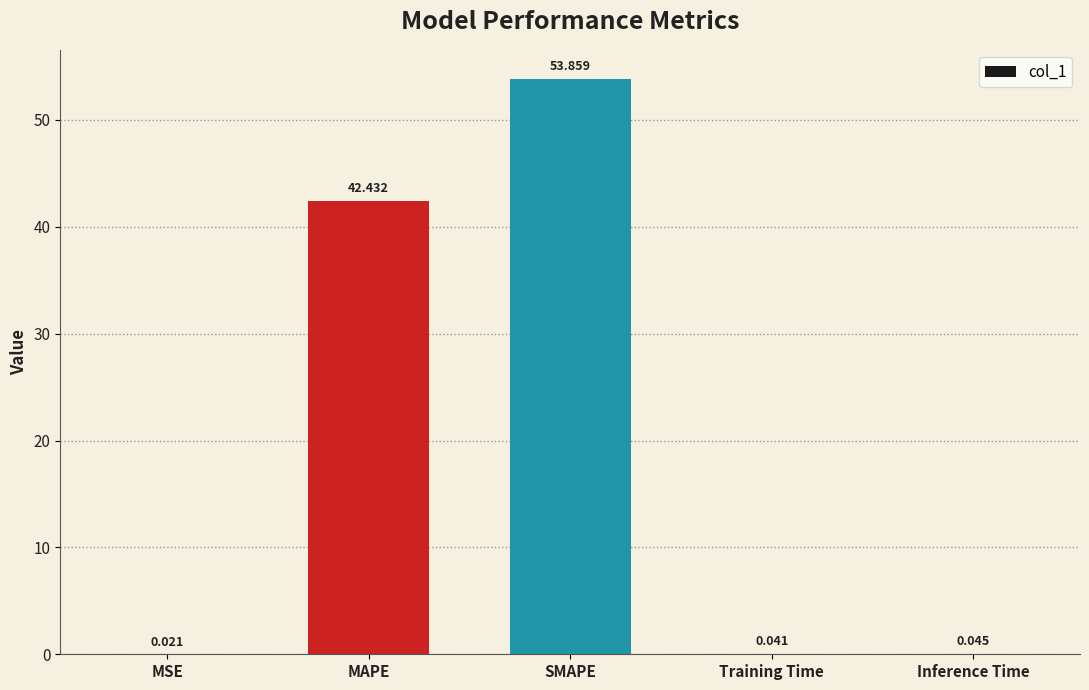

How many series are shown in this chart?

1